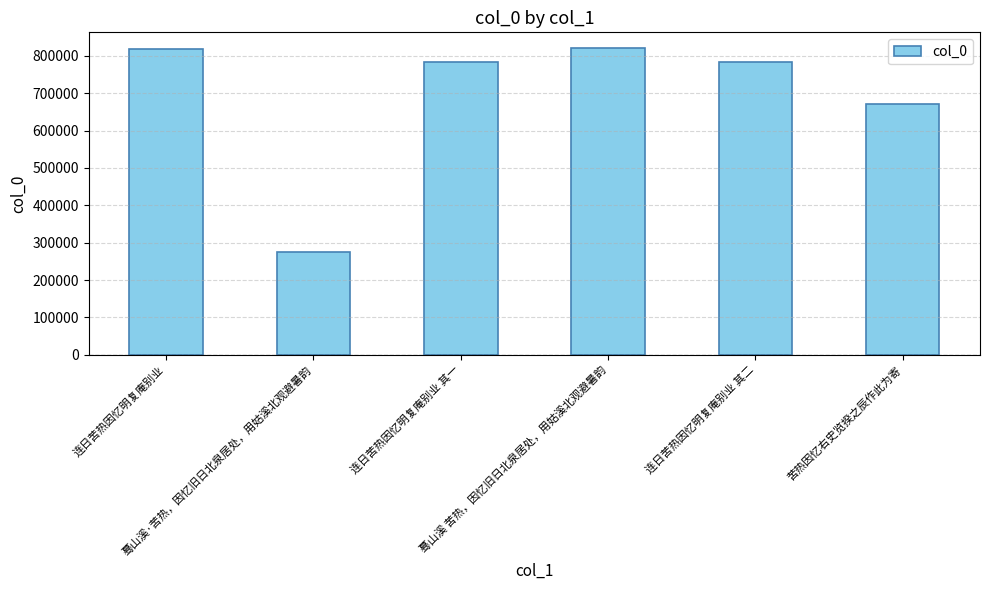

What is the approximate value at 苦热因忆右史览揆之辰作此为寄?

670531